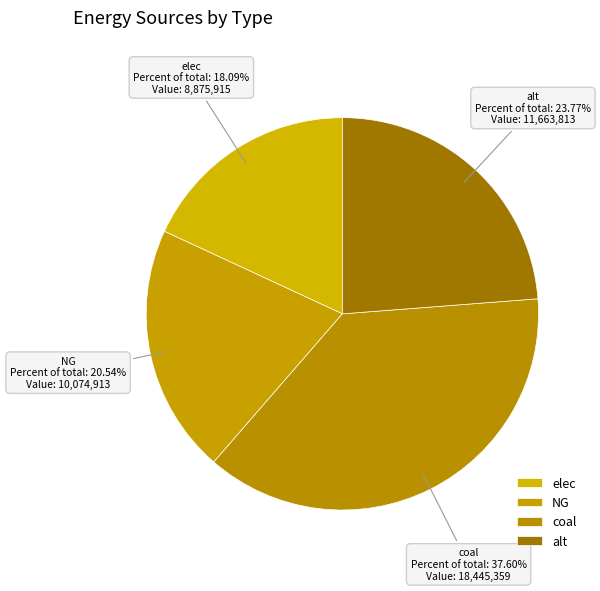

How many segments does this pie chart have?

4